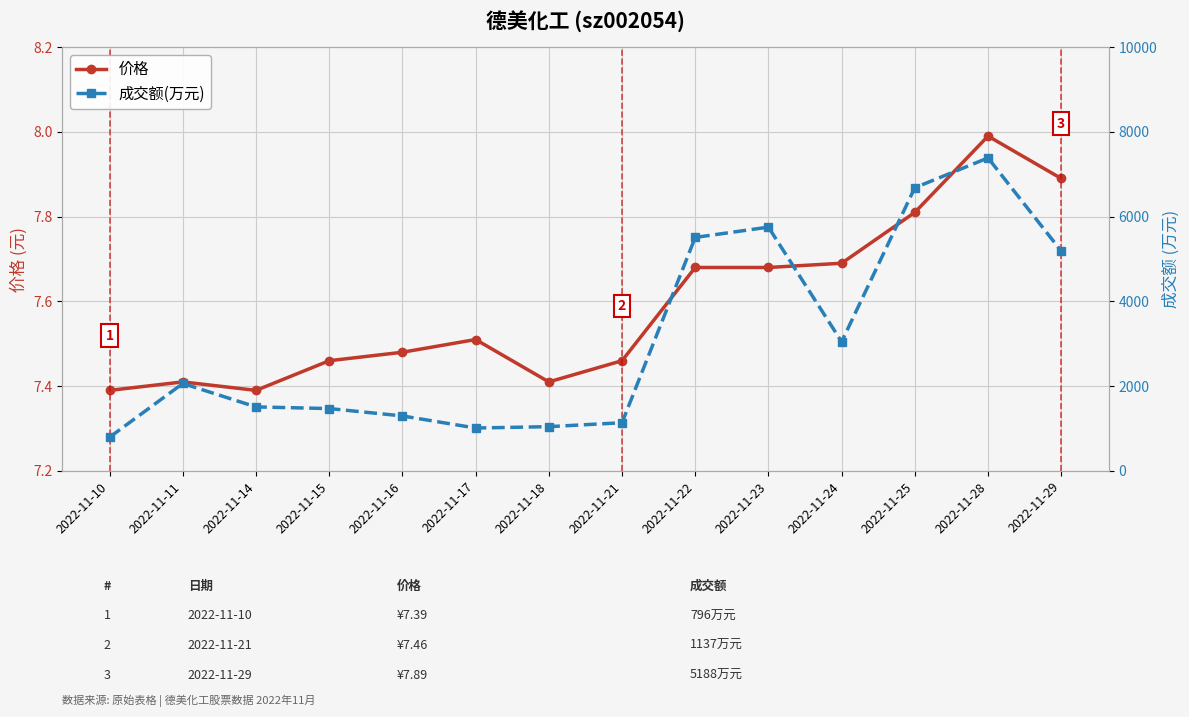

What is the difference between the highest and lowest values at 2022-11-14?

1502.6